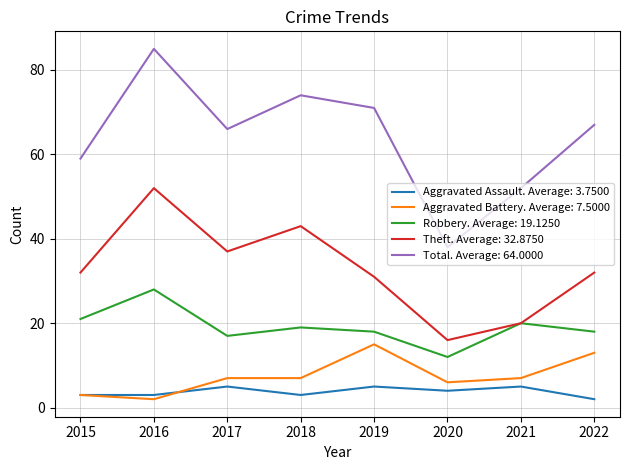

What is the approximate value of Total. Average: 64.0000 at 2015?

59